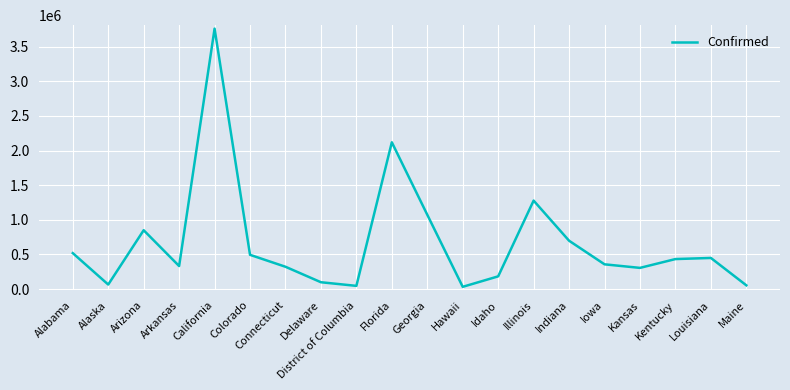

Does the chart have visible grid lines?

Yes